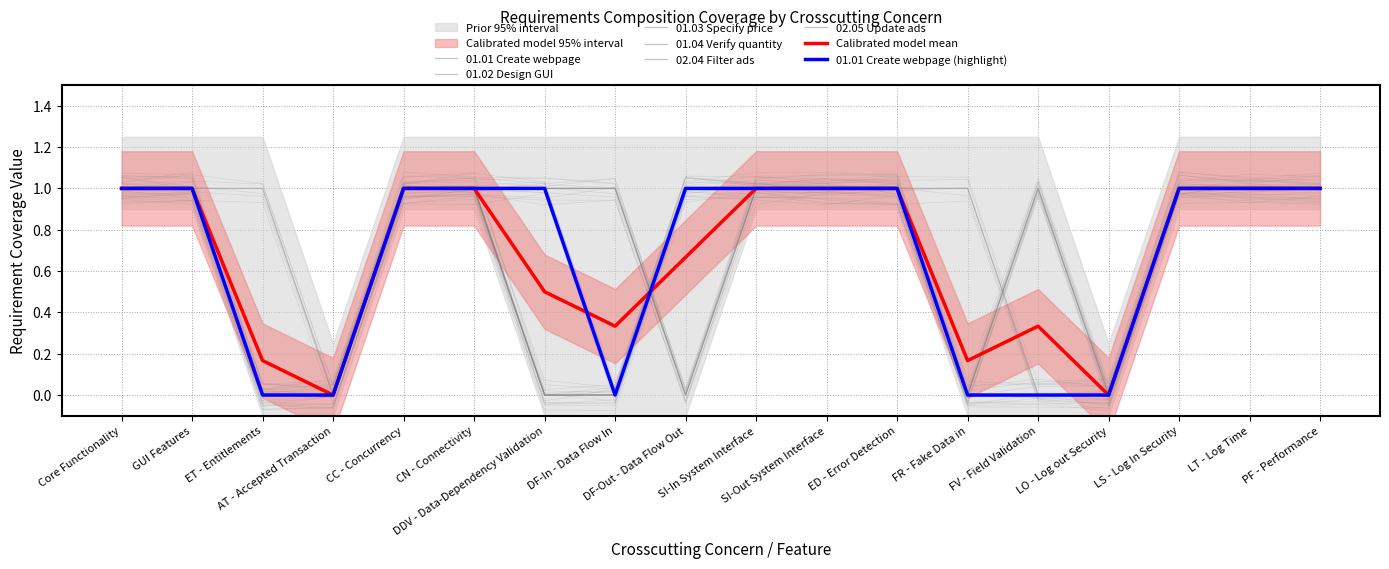

Is the value of 01.01 Create webpage at ED - Error Detection greater than the value of 01.02 Design GUI at ED - Error Detection?

No